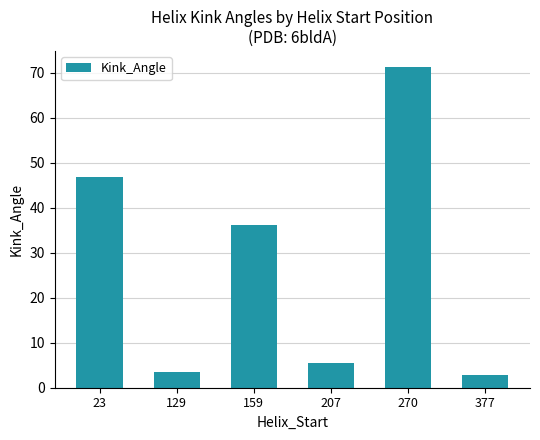

What is the maximum value shown in the chart?

71.3